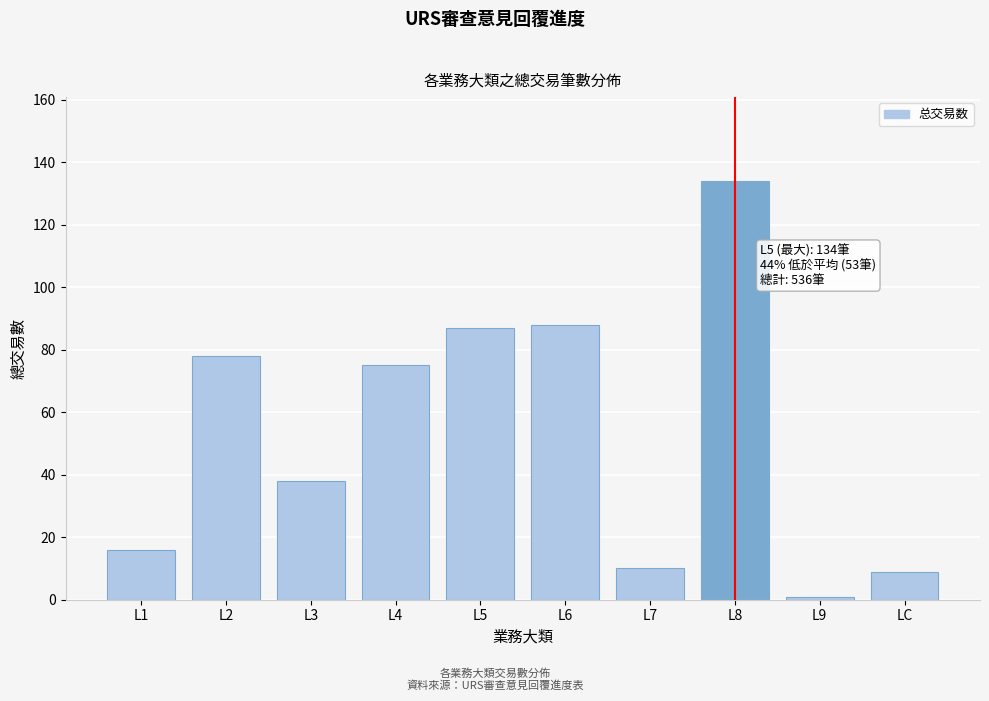

Reading right to left, extract all data points from this chart.

LC=9	L9=1	L8=134	L7=10	L6=88	L5=87	L4=75	L3=38	L2=78	L1=16